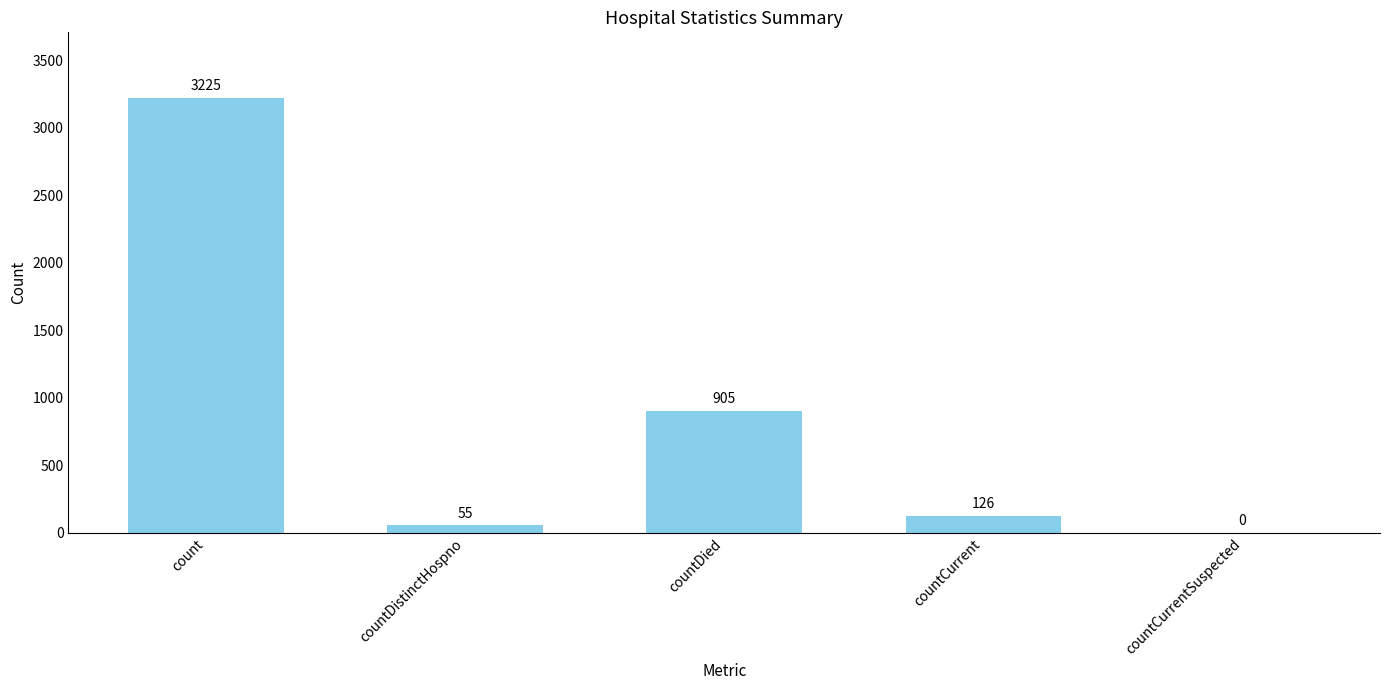

How many values are above zero?

4